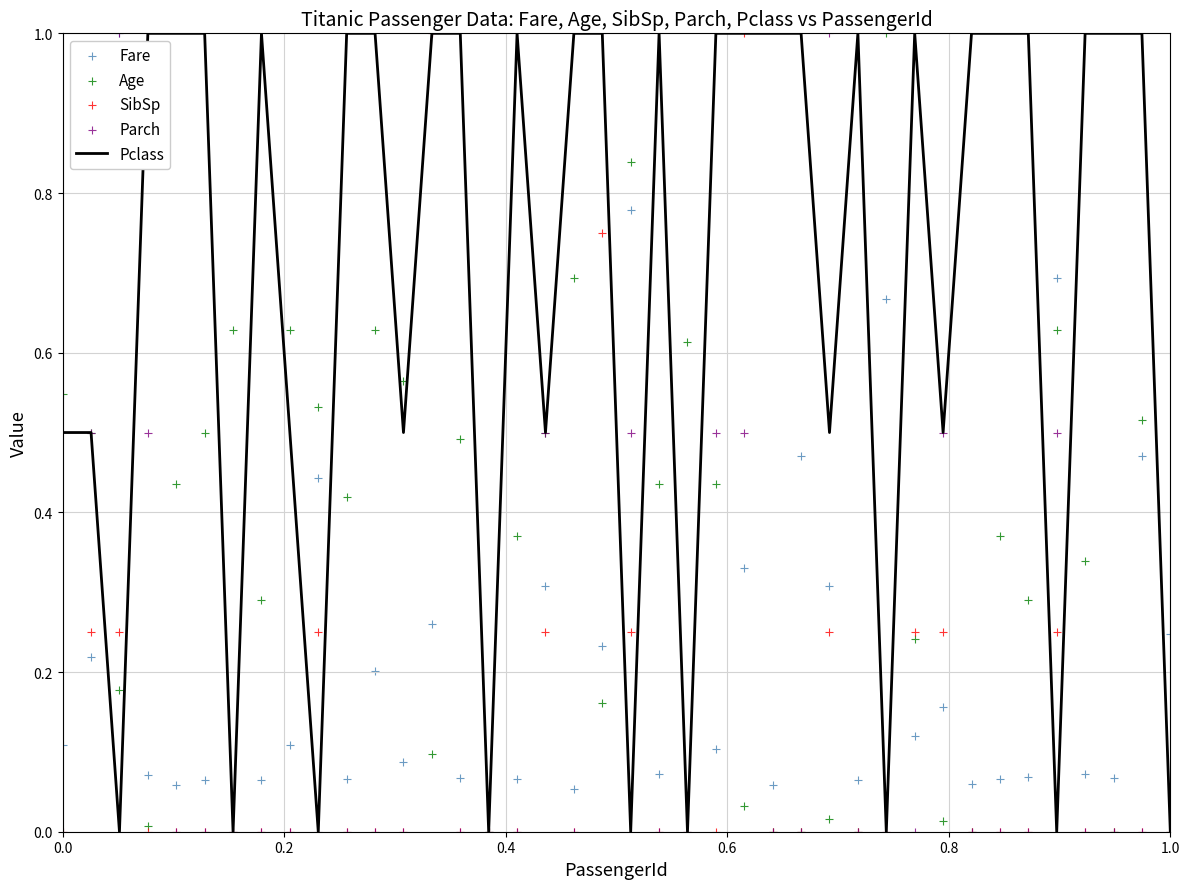

What are all the series names shown in the legend?

Pclass, Fare, Age, SibSp, Parch